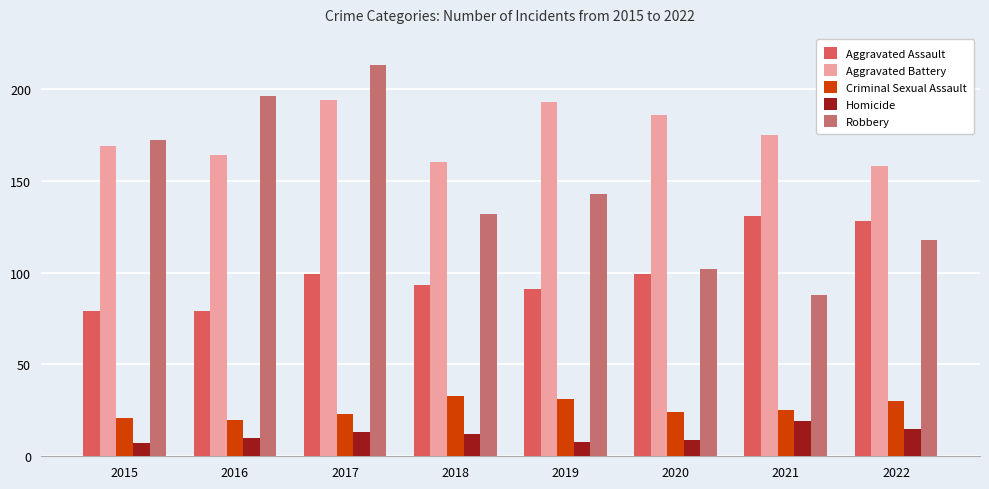

What is the maximum value shown in the chart?

213